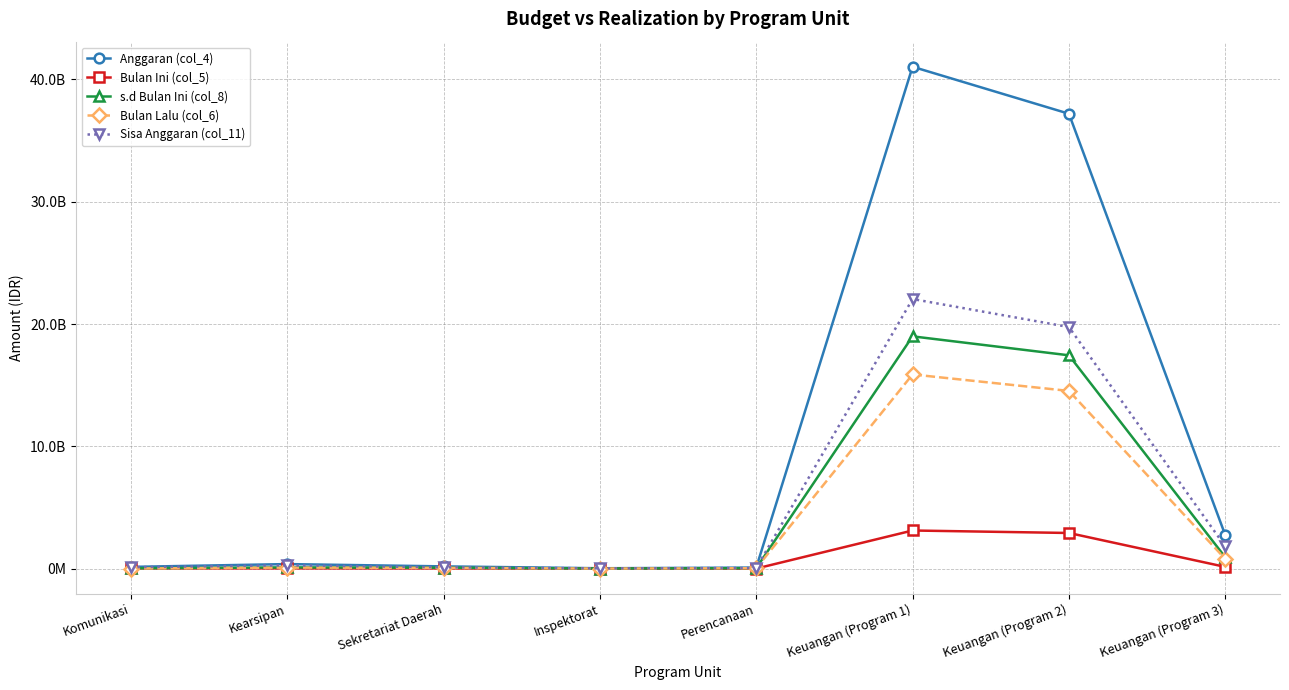

What are all the series names shown in the legend?

Anggaran (col_4), Bulan Ini (col_5), s.d Bulan Ini (col_8), Bulan Lalu (col_6), Sisa Anggaran (col_11)